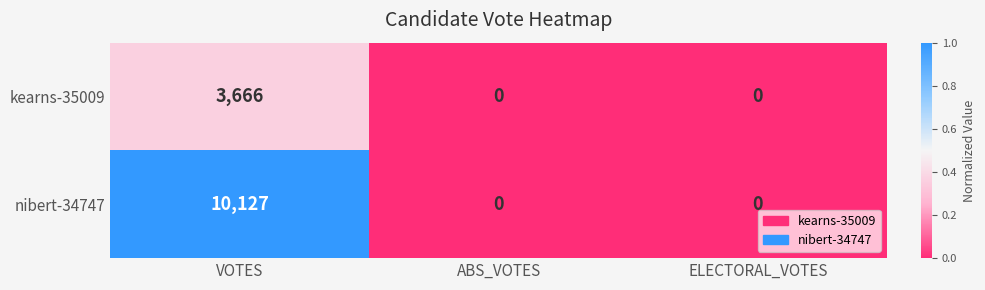

Which series has the widest spread of values?

nibert-34747